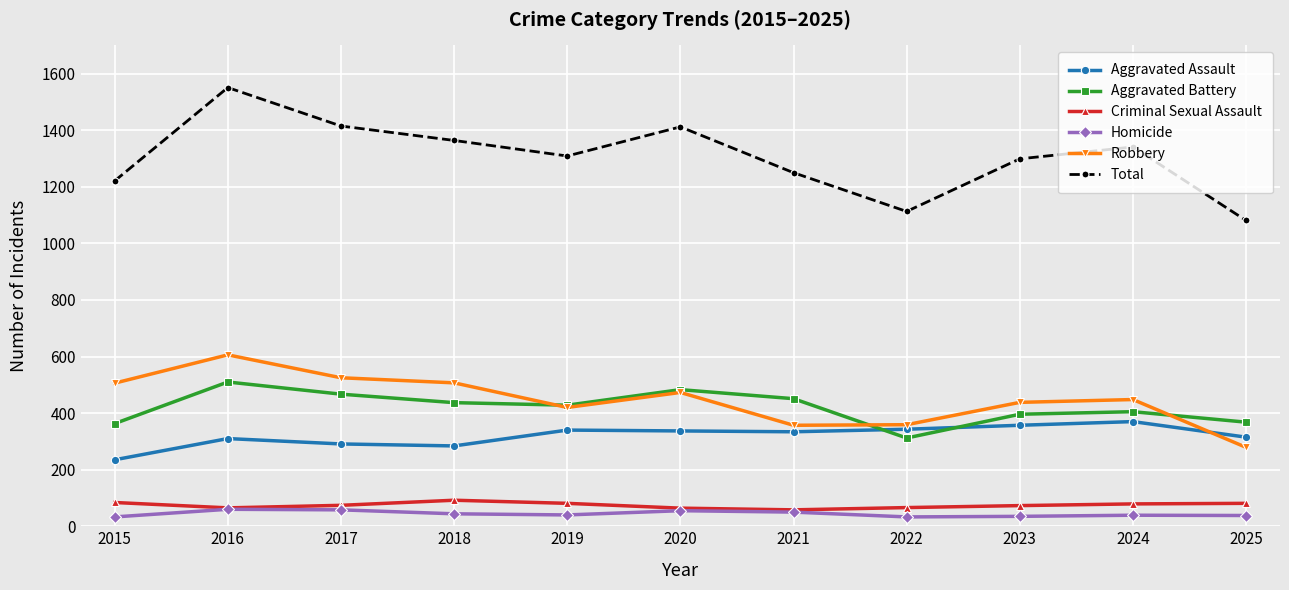

Is this an area chart (filled region under the line)?

No